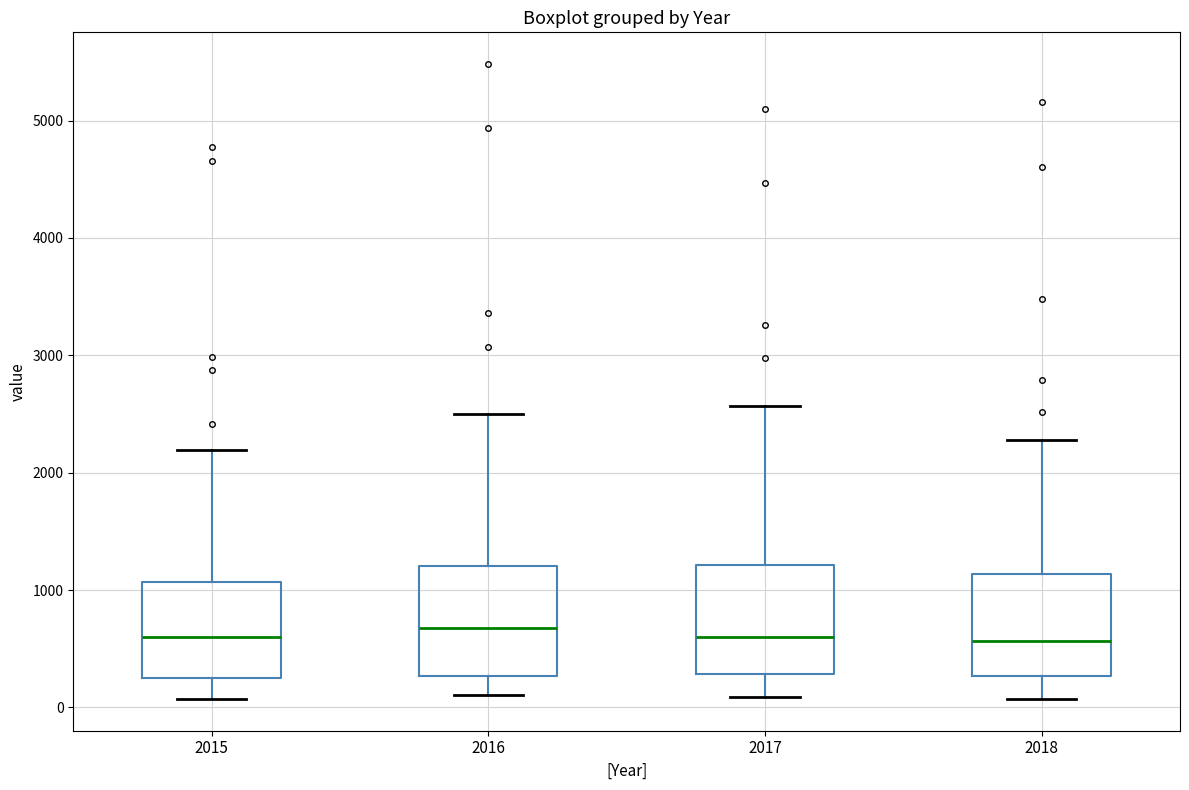

Where does the upper whisker of the box at x = 2015 end on the y-axis? The values are not printed on the chart, so give them approximately, as read against the axis.

2200